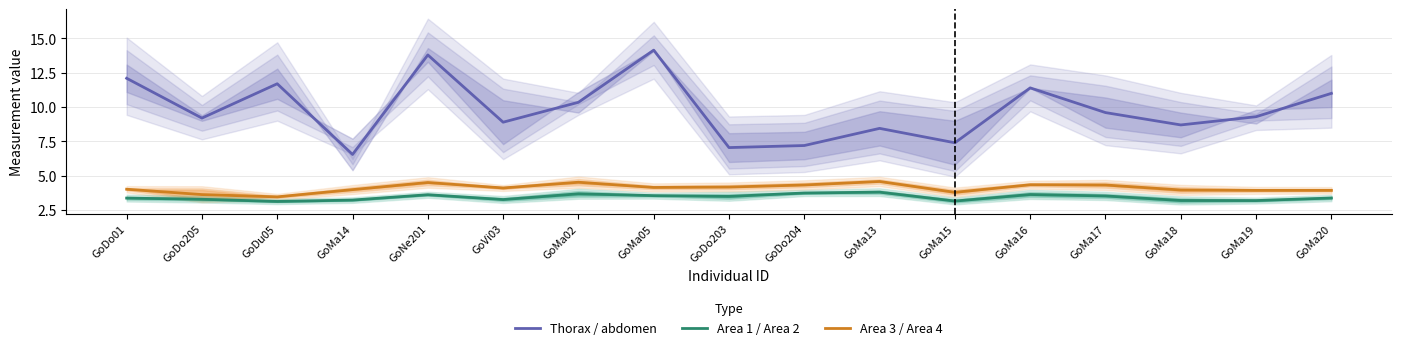

What are all the series names shown in the legend?

Thorax / abdomen, Area 1 / Area 2, Area 3 / Area 4